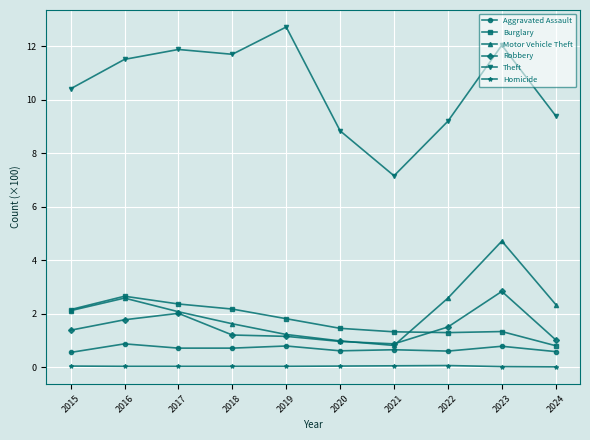

True or false: Theft and Motor Vehicle Theft cross at least once.

False